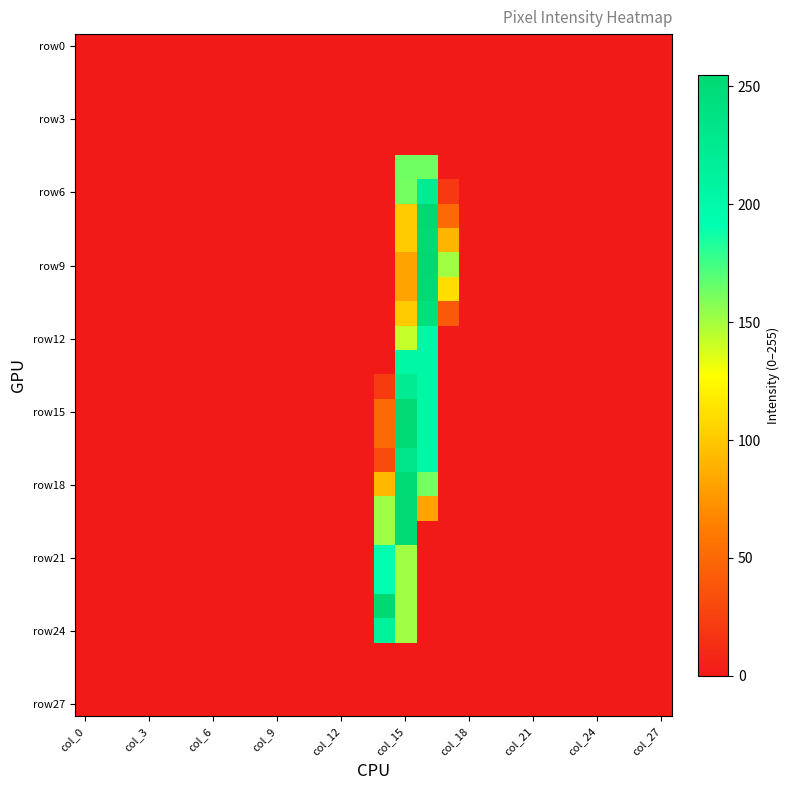

At how many categories does at least one series exceed 124?

4